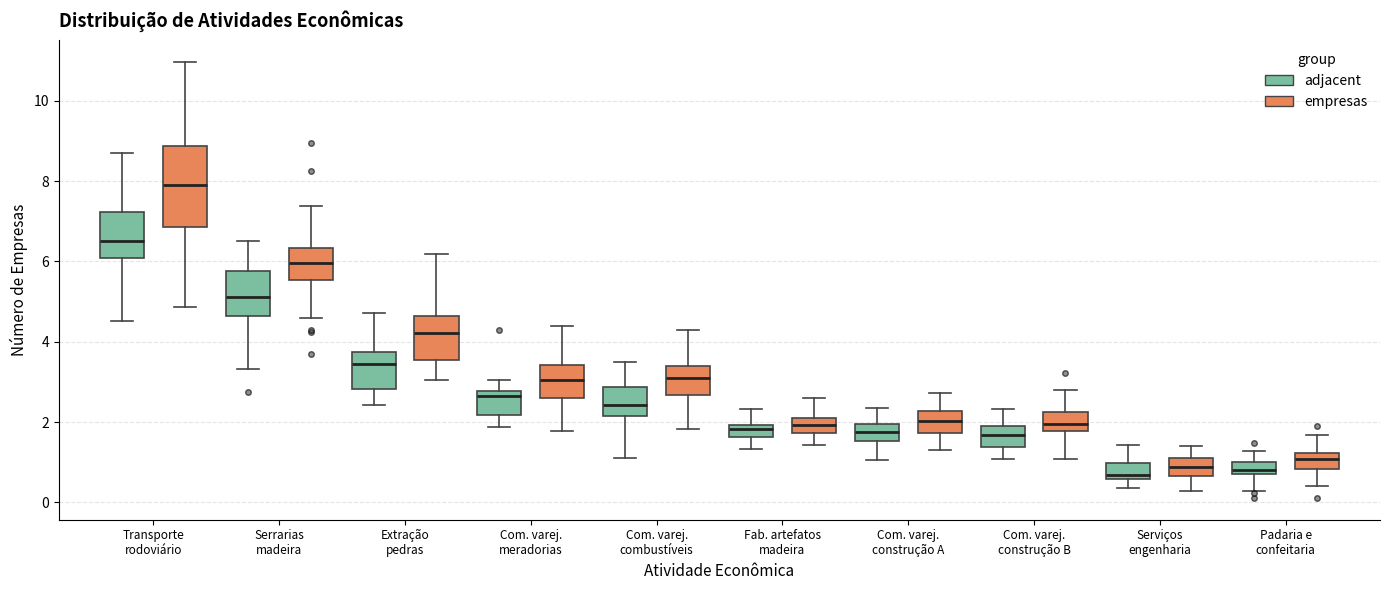

Comparing the boxes themselves (not the whiskers), which one is the tallest?

Transporte rodoviário (empresas)